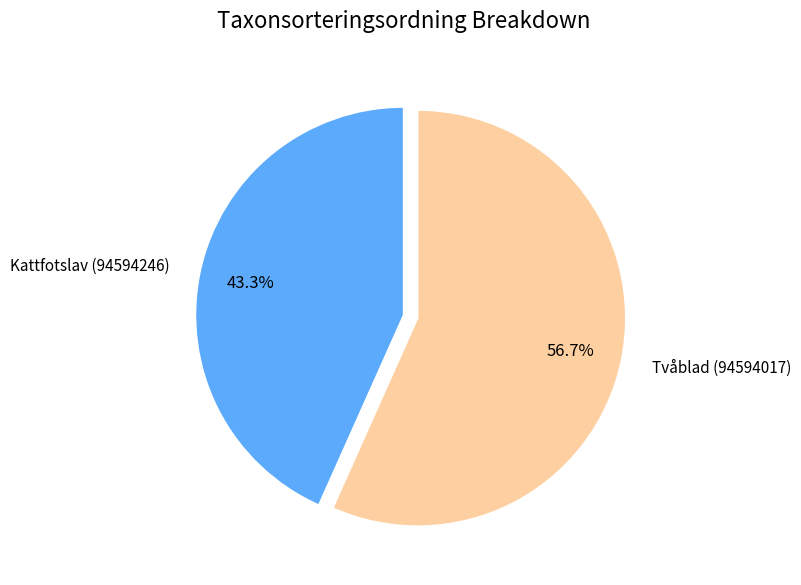

To the nearest percent, what portion does Tvåblad (94594017) represent?

57%